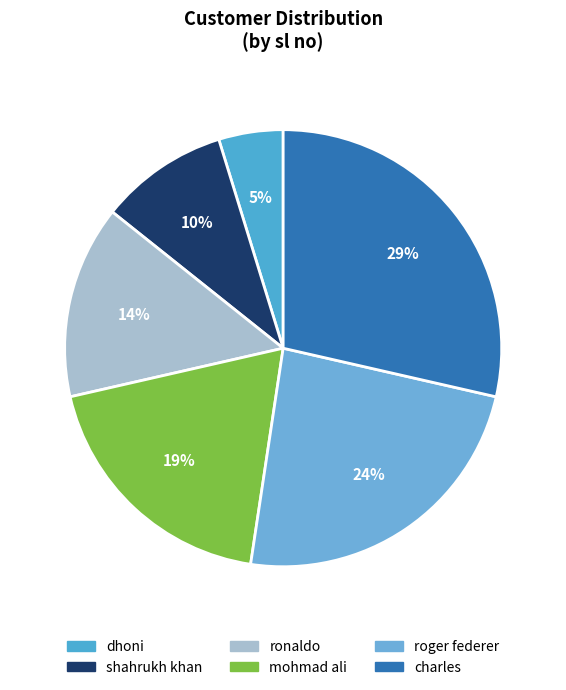

Count the number of slices in the pie.

6